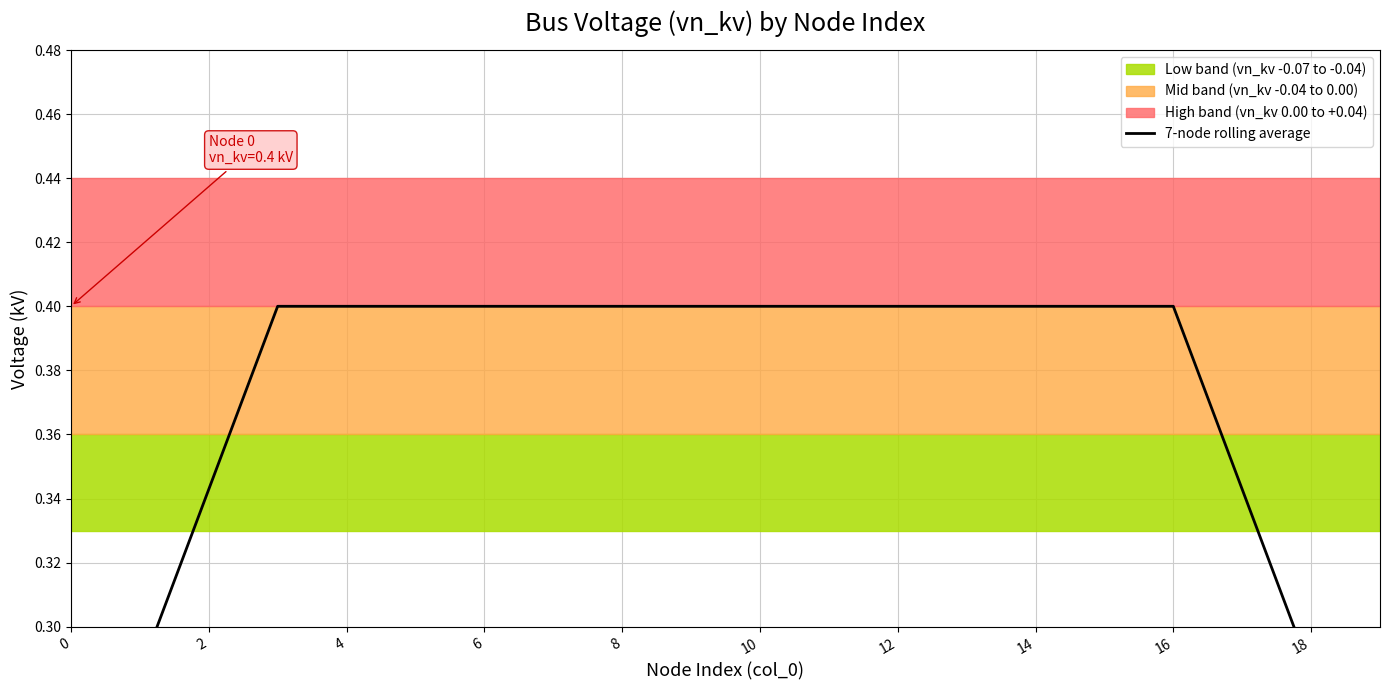

What is the difference between the maximum and second lowest values?

0.2